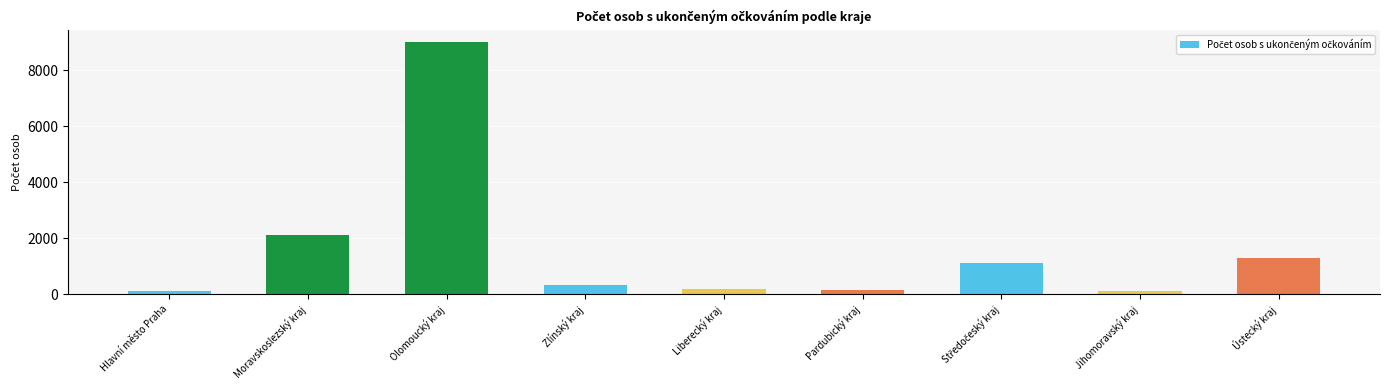

What is the value of the 2nd bar from the left?

2109